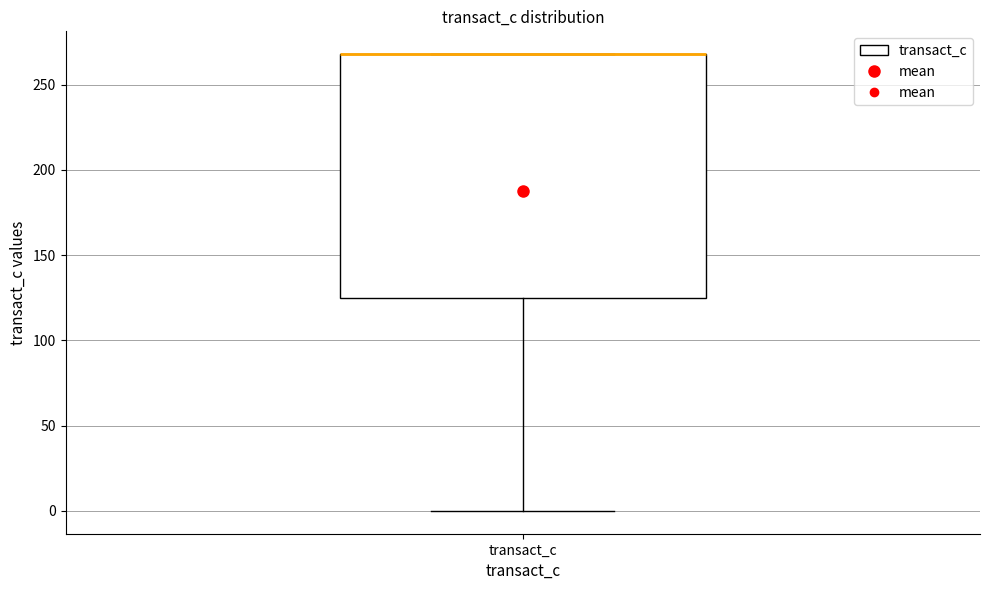

Read this box plot against the y-axis: the position of the median line, the range covered by the box, and the ends of both whiskers. The values are not printed on the chart, so give them approximately, as read against the axis.

median 270 (drawn on the box's upper edge), box 125 to 270, whiskers 0 to 270